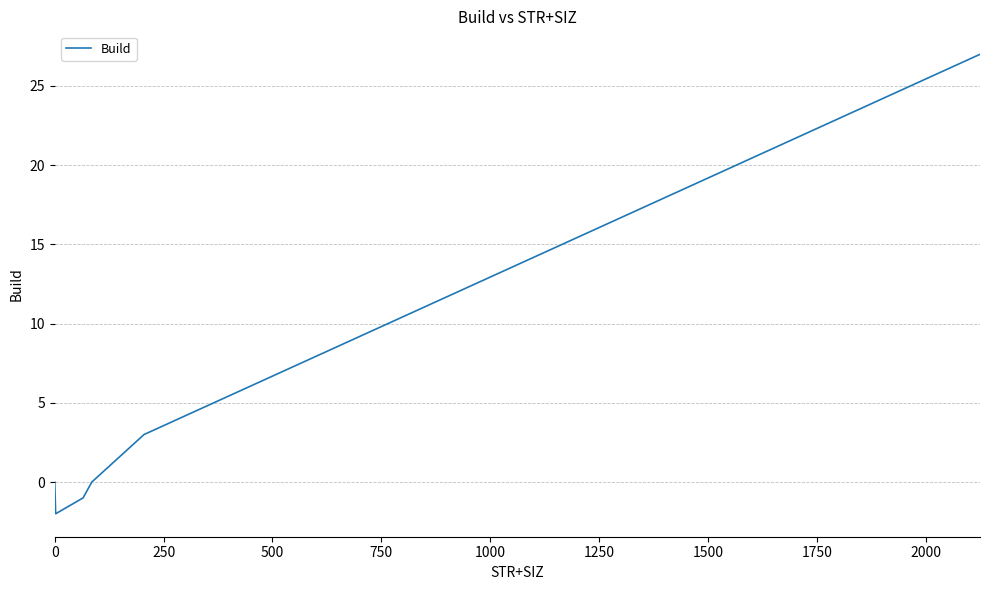

What is the maximum value shown in the chart?

27